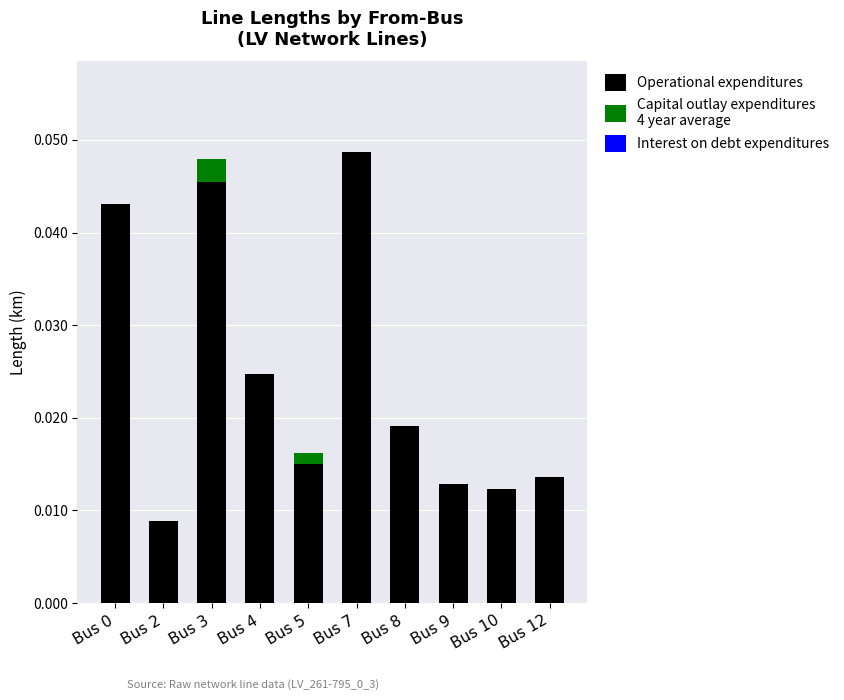

Does the chart contain stacked bars?

Yes